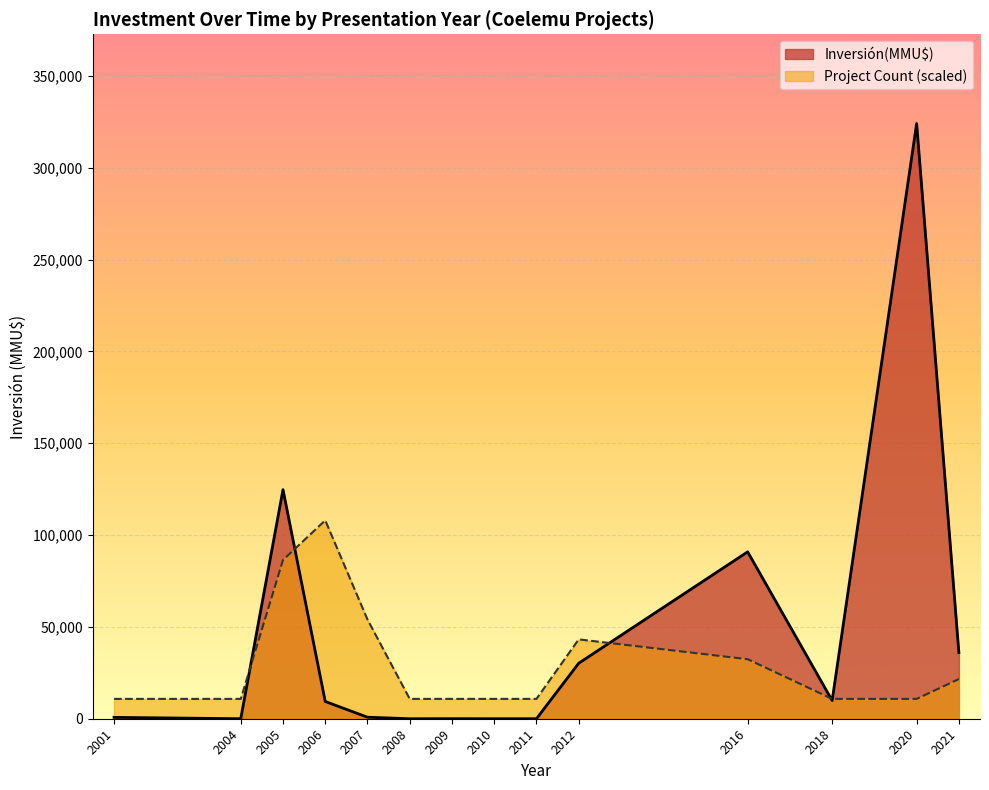

How many series are shown in this chart?

2